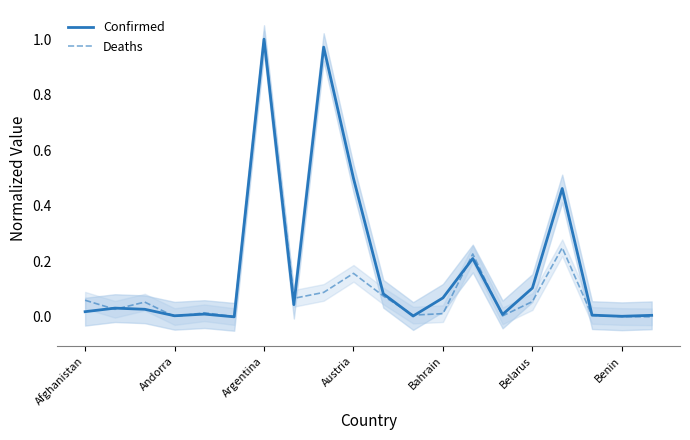

Does the chart display data point markers on the line(s)?

No